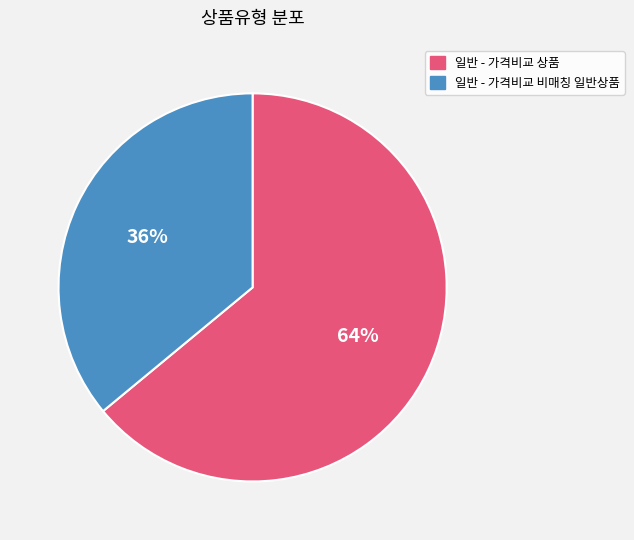

Is it true that 일반 - 가격비교 비매칭 일반상품 is 36% of the pie?

True